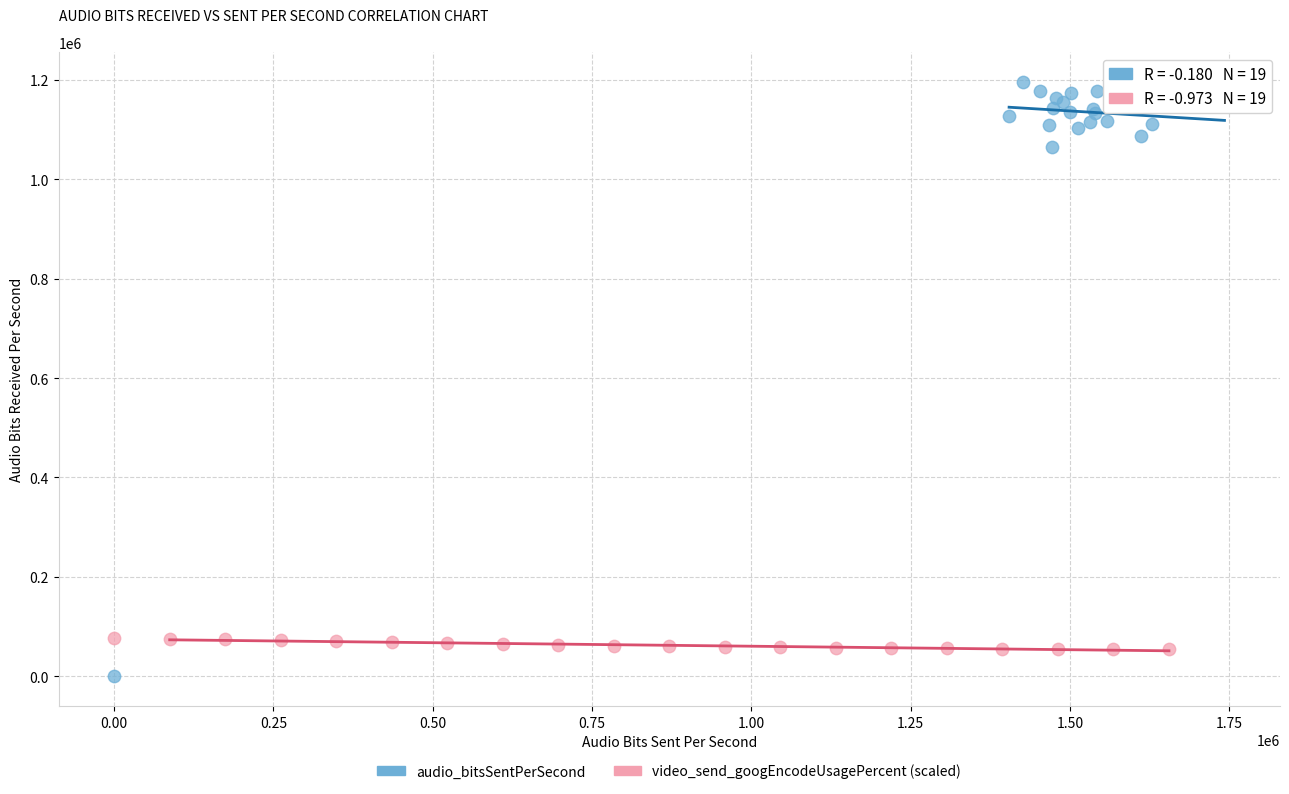

Which series has the widest spread of Y values?

audio_bitsSentPerSecond